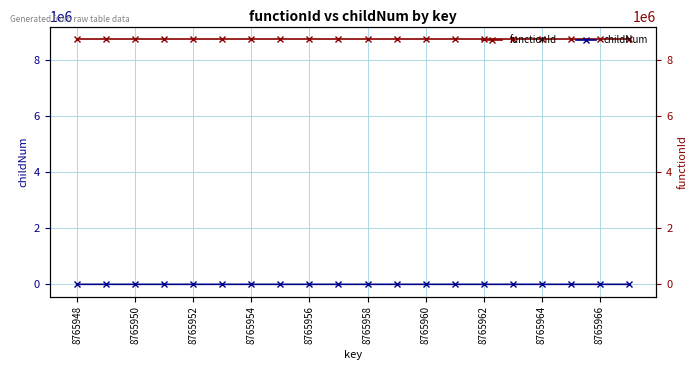

Which series has the largest range (max minus min)?

childNum